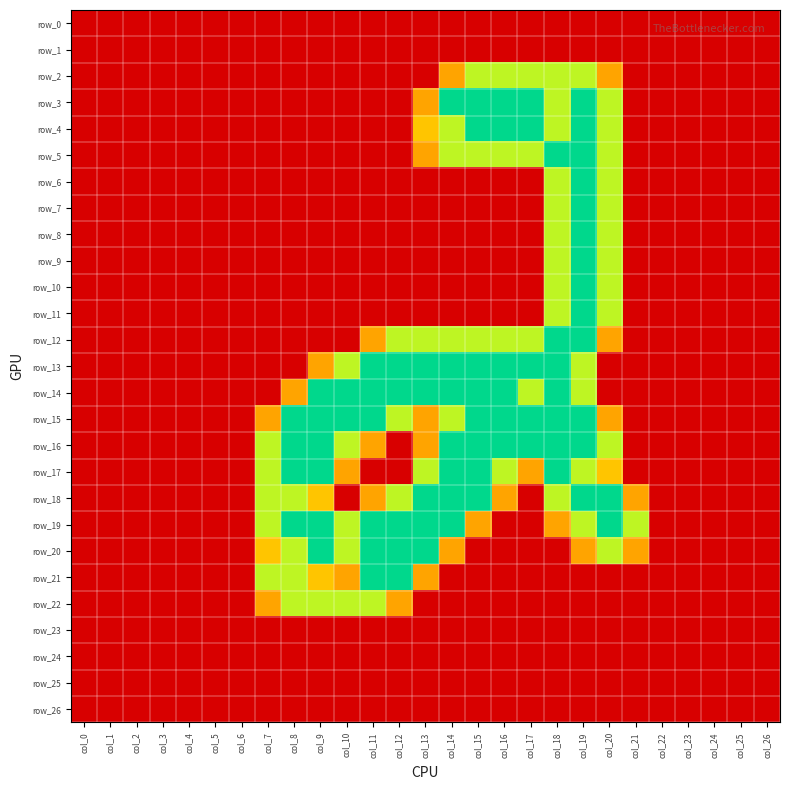

What is the highest value of the row_13 series?

2.0